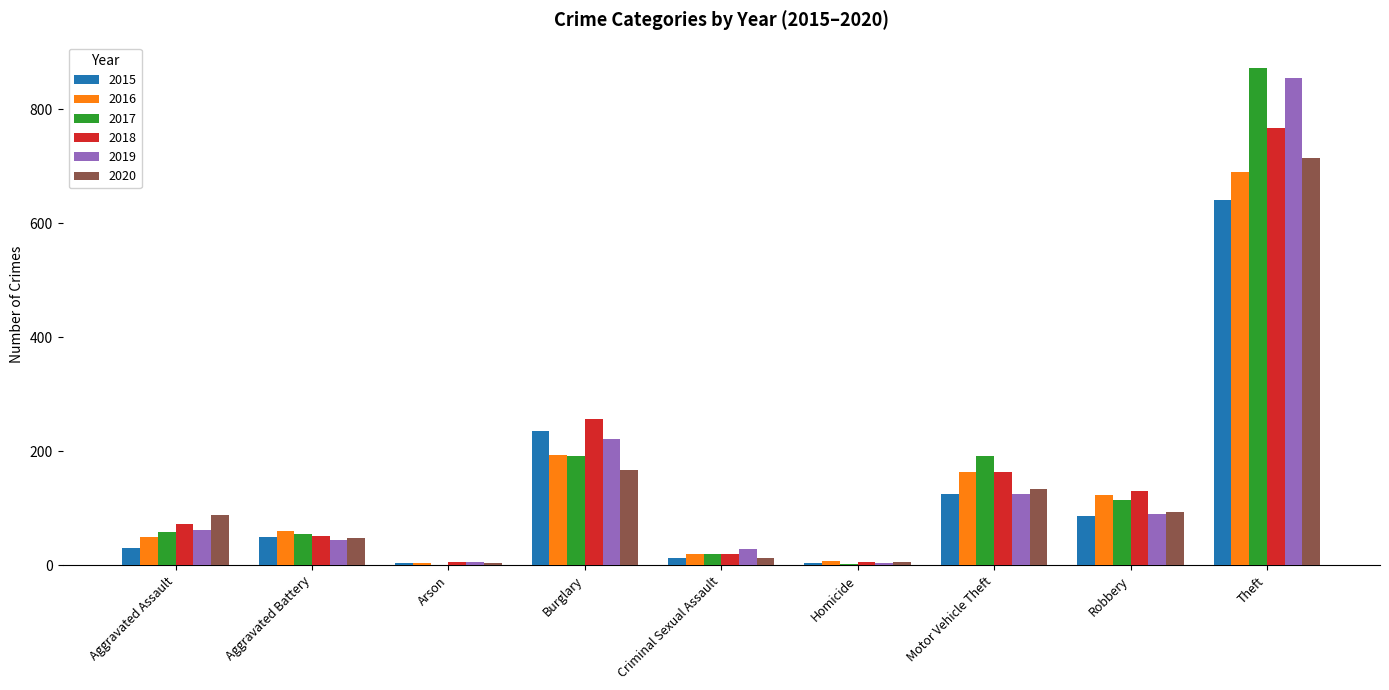

Count the number of categories in the chart.

9